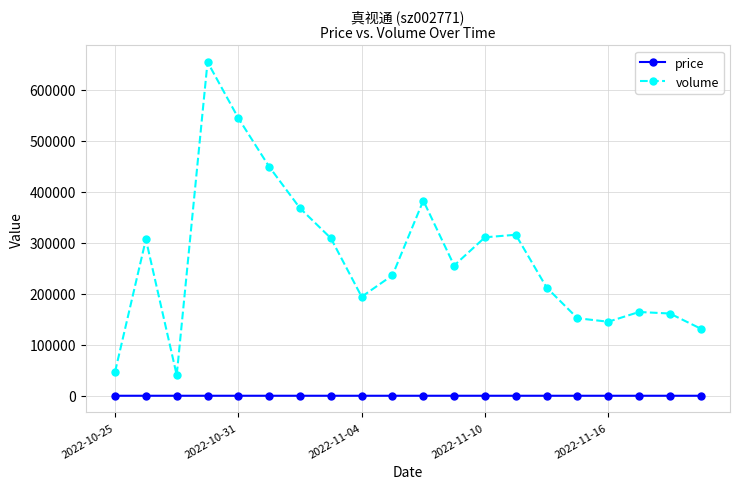

Which series has the largest total across all categories?

volume